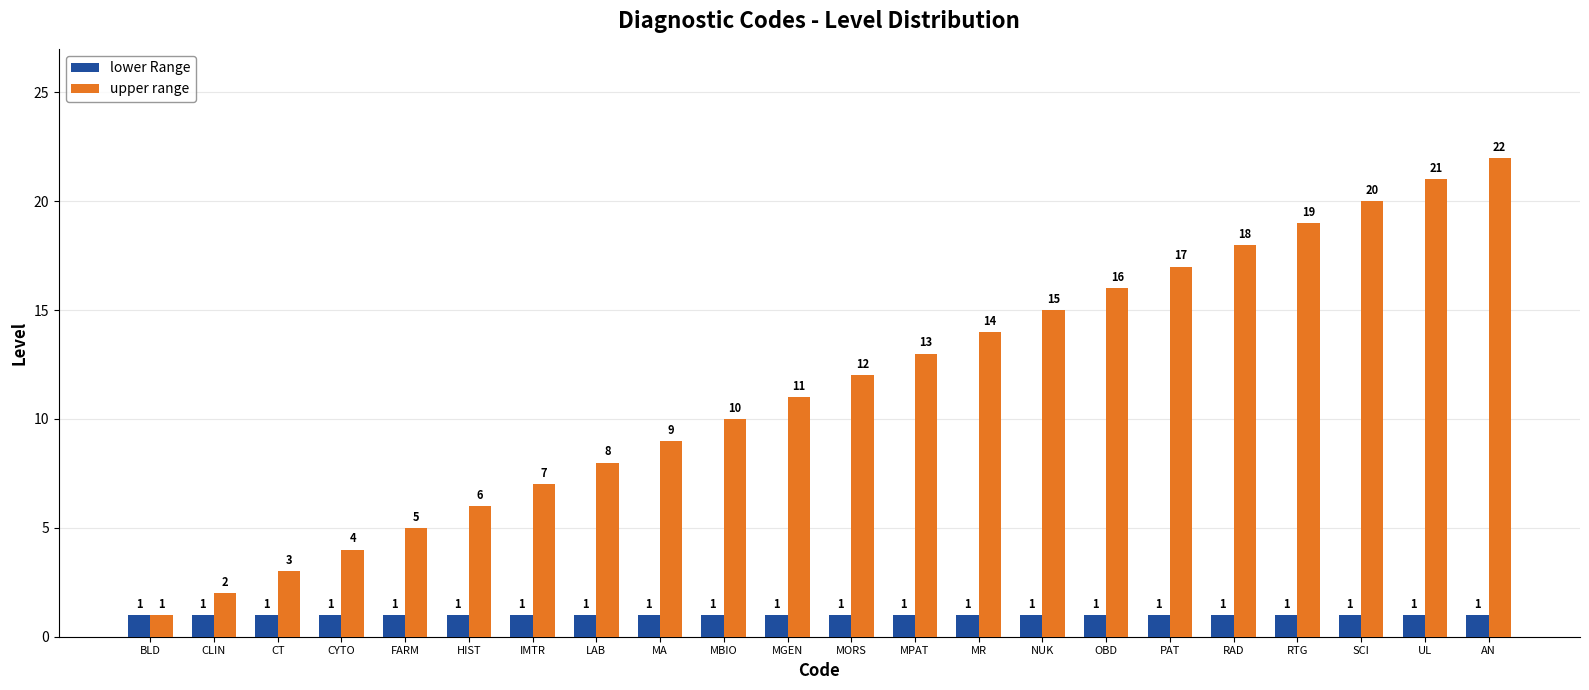

Is it true that upper range equals 16 at OBD?

True